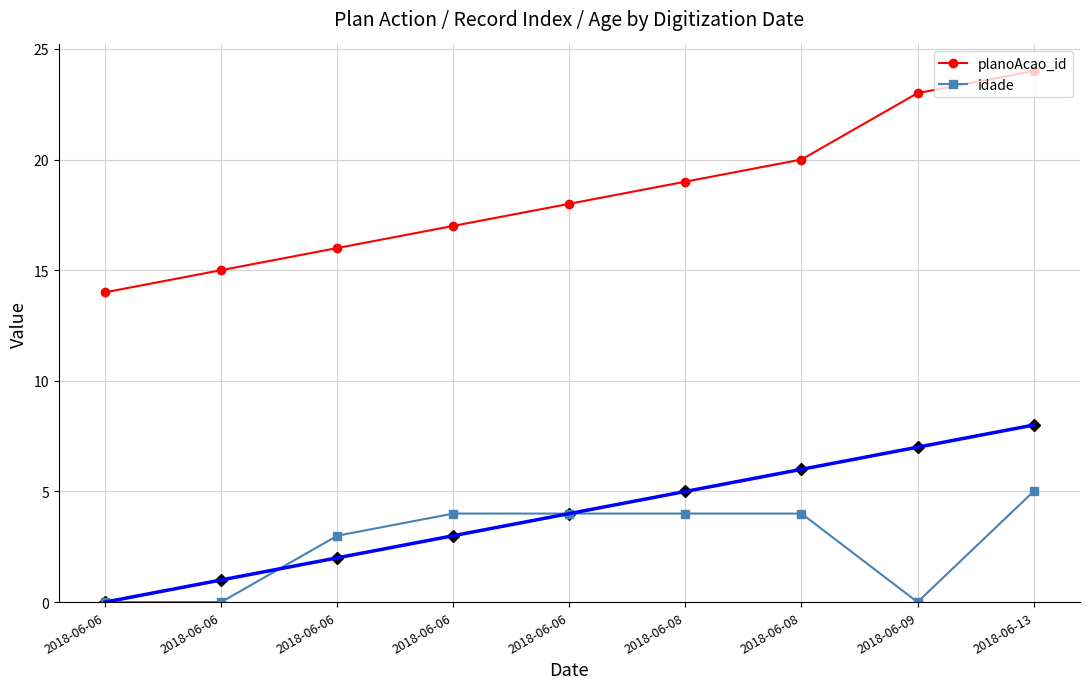

At which label does idade first exceed 4?

2018-06-13